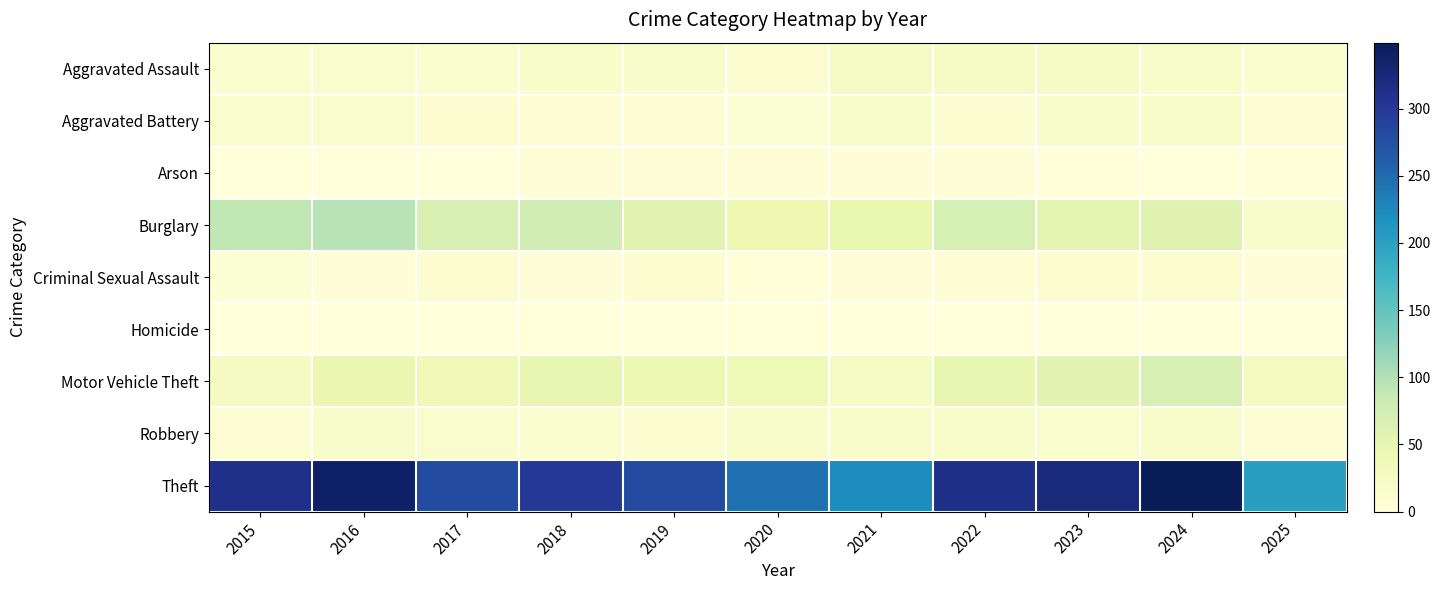

Which series has the largest total across all categories?

Theft